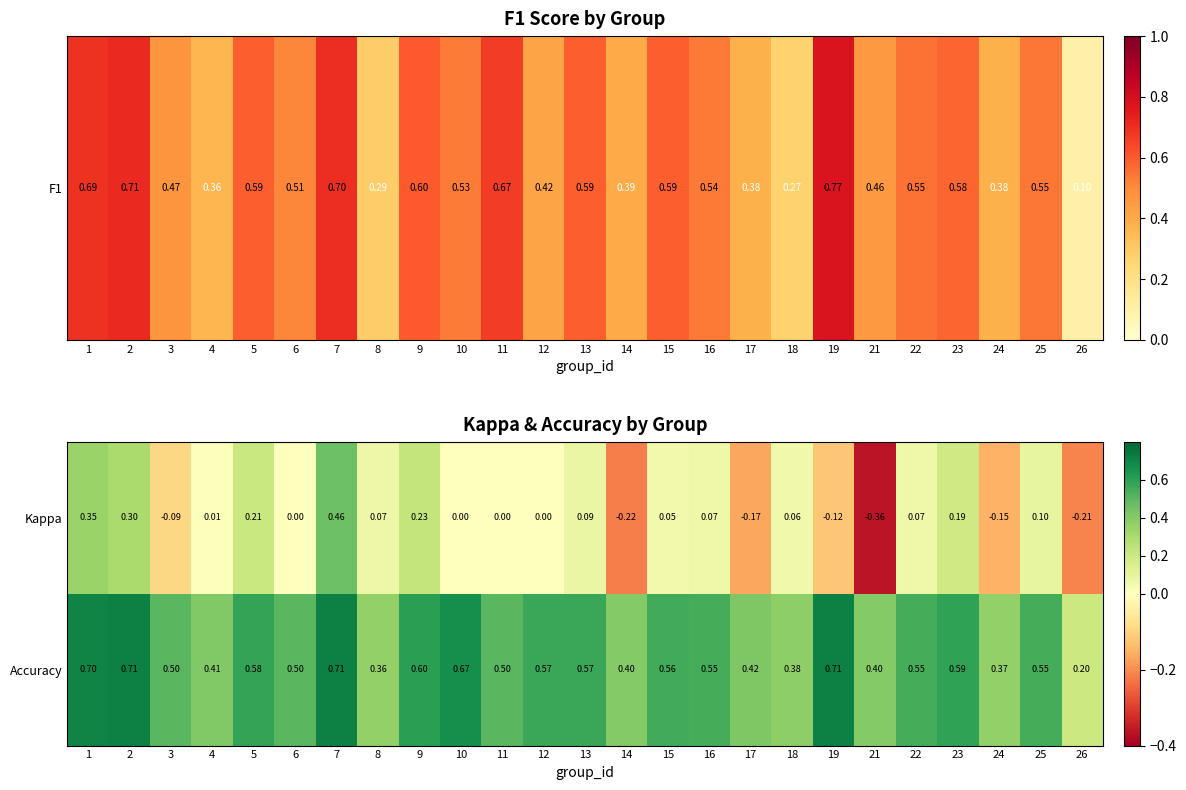

Is the value of Accuracy at 1 greater than the value of Kappa at 19?

Yes